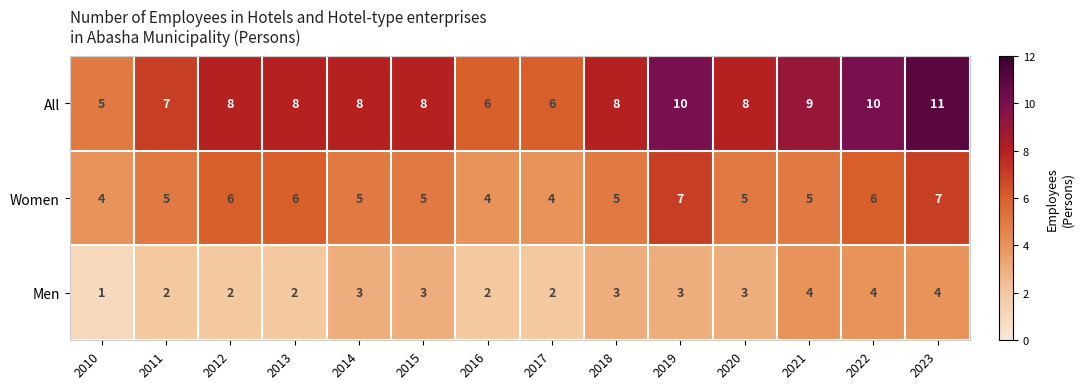

Read the Women value at 2014.

5